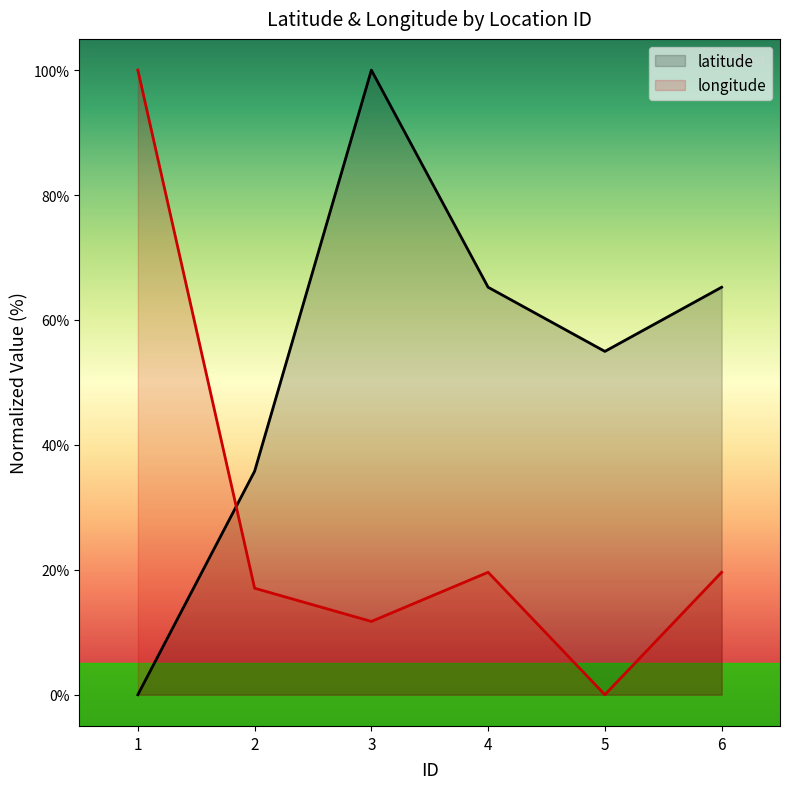

At which label is latitude closest to 50?

5